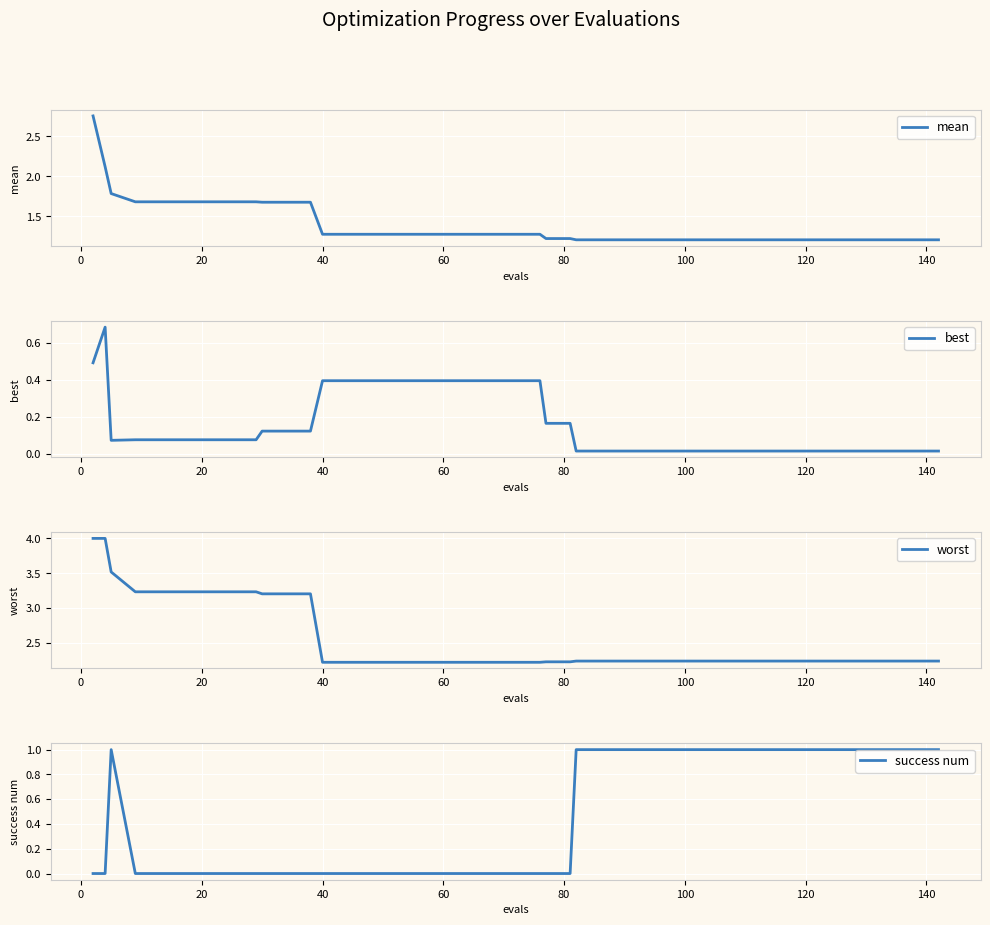

What is the difference between the second highest and minimum values in the success num series?

1